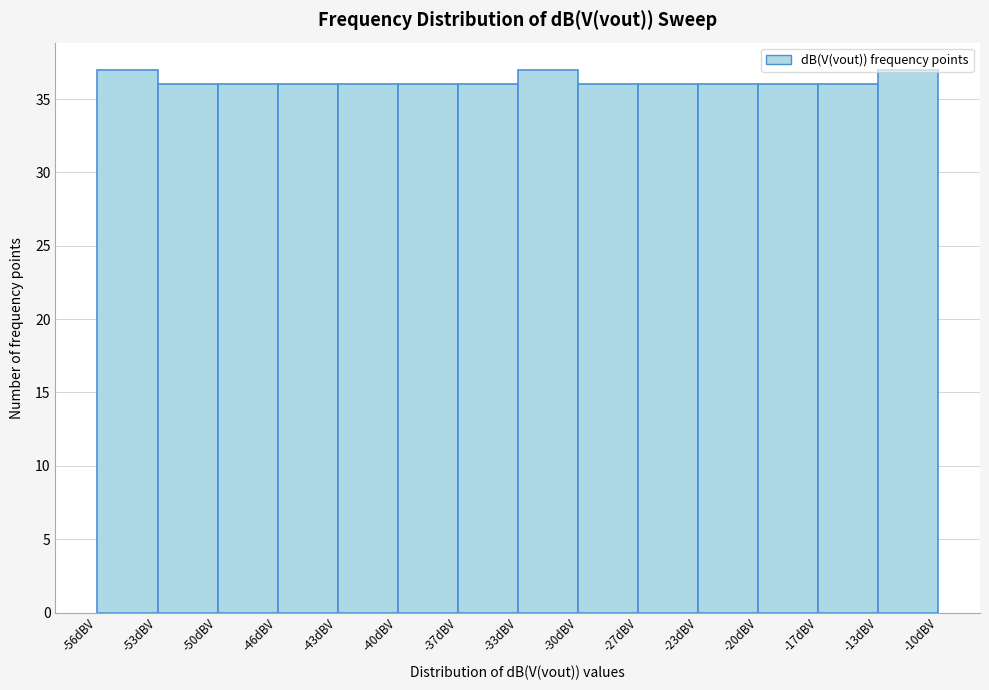

Reading left to right, transcribe this chart: for each bar, give the range it covers on the x-axis and its height. Neither the bar edges nor the heights are printed on the chart, so give them approximately, as read against the axes.

-56.5 to -53.0: 37
-53.0 to -50.0: 36
-50.0 to -46.5: 36
-46.5 to -43.0: 36
-43.0 to -40.0: 36
-40.0 to -36.5: 36
-36.5 to -33.0: 36
-33.0 to -30.0: 37
-30.0 to -26.5: 36
-26.5 to -23.5: 36
-23.5 to -20.0: 36
-20.0 to -16.5: 36
-16.5 to -13.5: 36
-13.5 to -10.0: 37